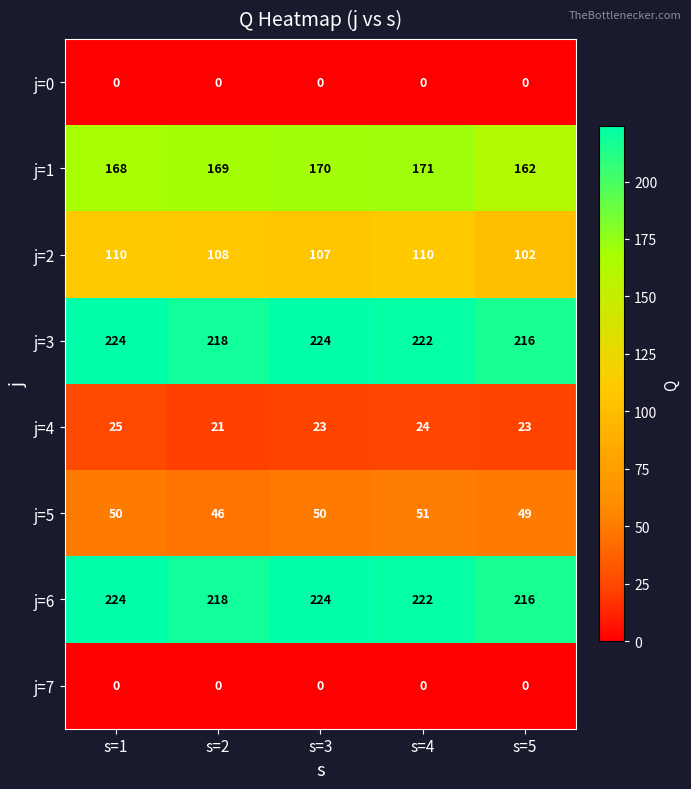

The value of j=4 at s=4 is 24. True or false?

True